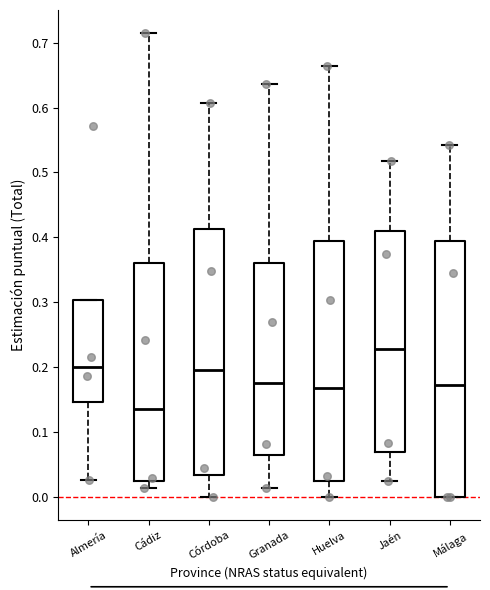

Reading left to right, read every box against the y-axis: the position of its median line, the range the box covers, and the ends of its whiskers. The values are not printed on the chart, so give them approximately, as read against the axis.

Almería: median 0.20, box 0.15 to 0.30, whiskers 0.03 to 0.30
Cádiz: median 0.14, box 0.03 to 0.36, whiskers 0.01 to 0.71
Córdoba: median 0.20, box 0.03 to 0.41, whiskers 0.00 to 0.61
Granada: median 0.18, box 0.06 to 0.36, whiskers 0.01 to 0.64
Huelva: median 0.17, box 0.02 to 0.39, whiskers 0.00 to 0.66
Jaén: median 0.23, box 0.07 to 0.41, whiskers 0.02 to 0.52
Málaga: median 0.17, box 0.00 to 0.39, whiskers 0.00 to 0.54